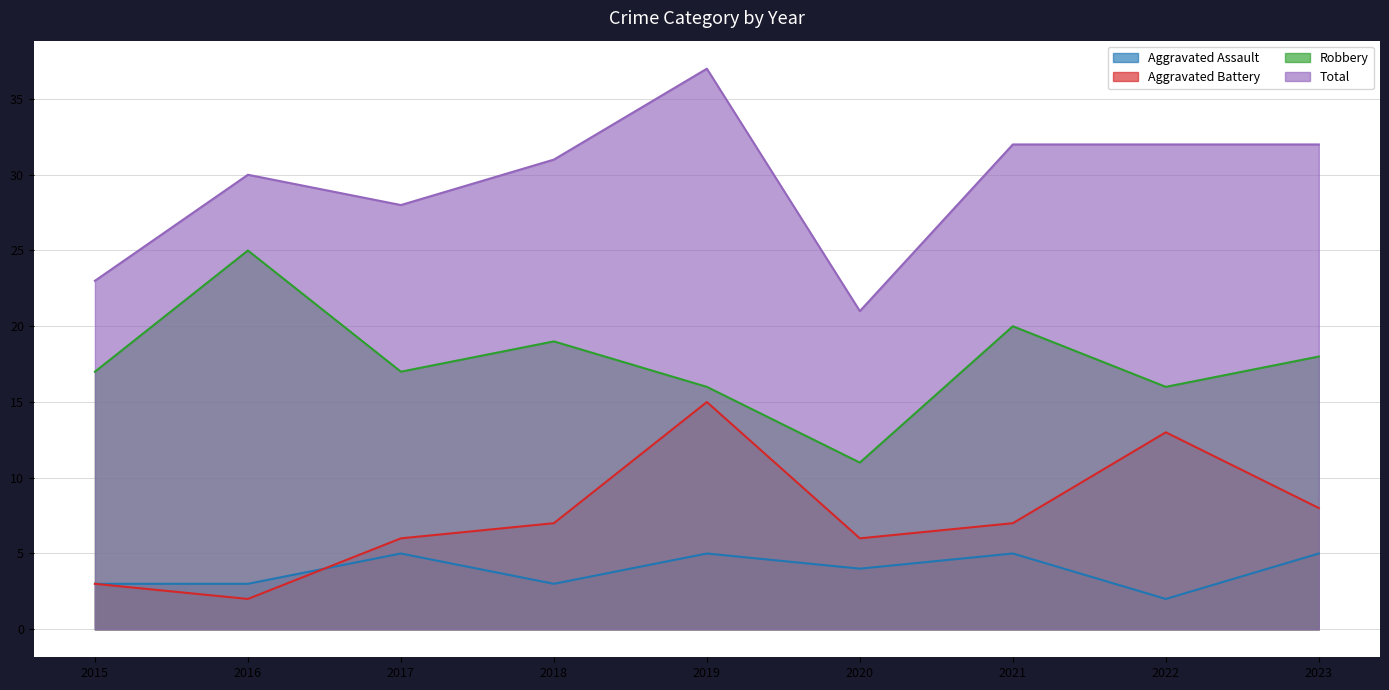

Count the number of categories in the chart.

9